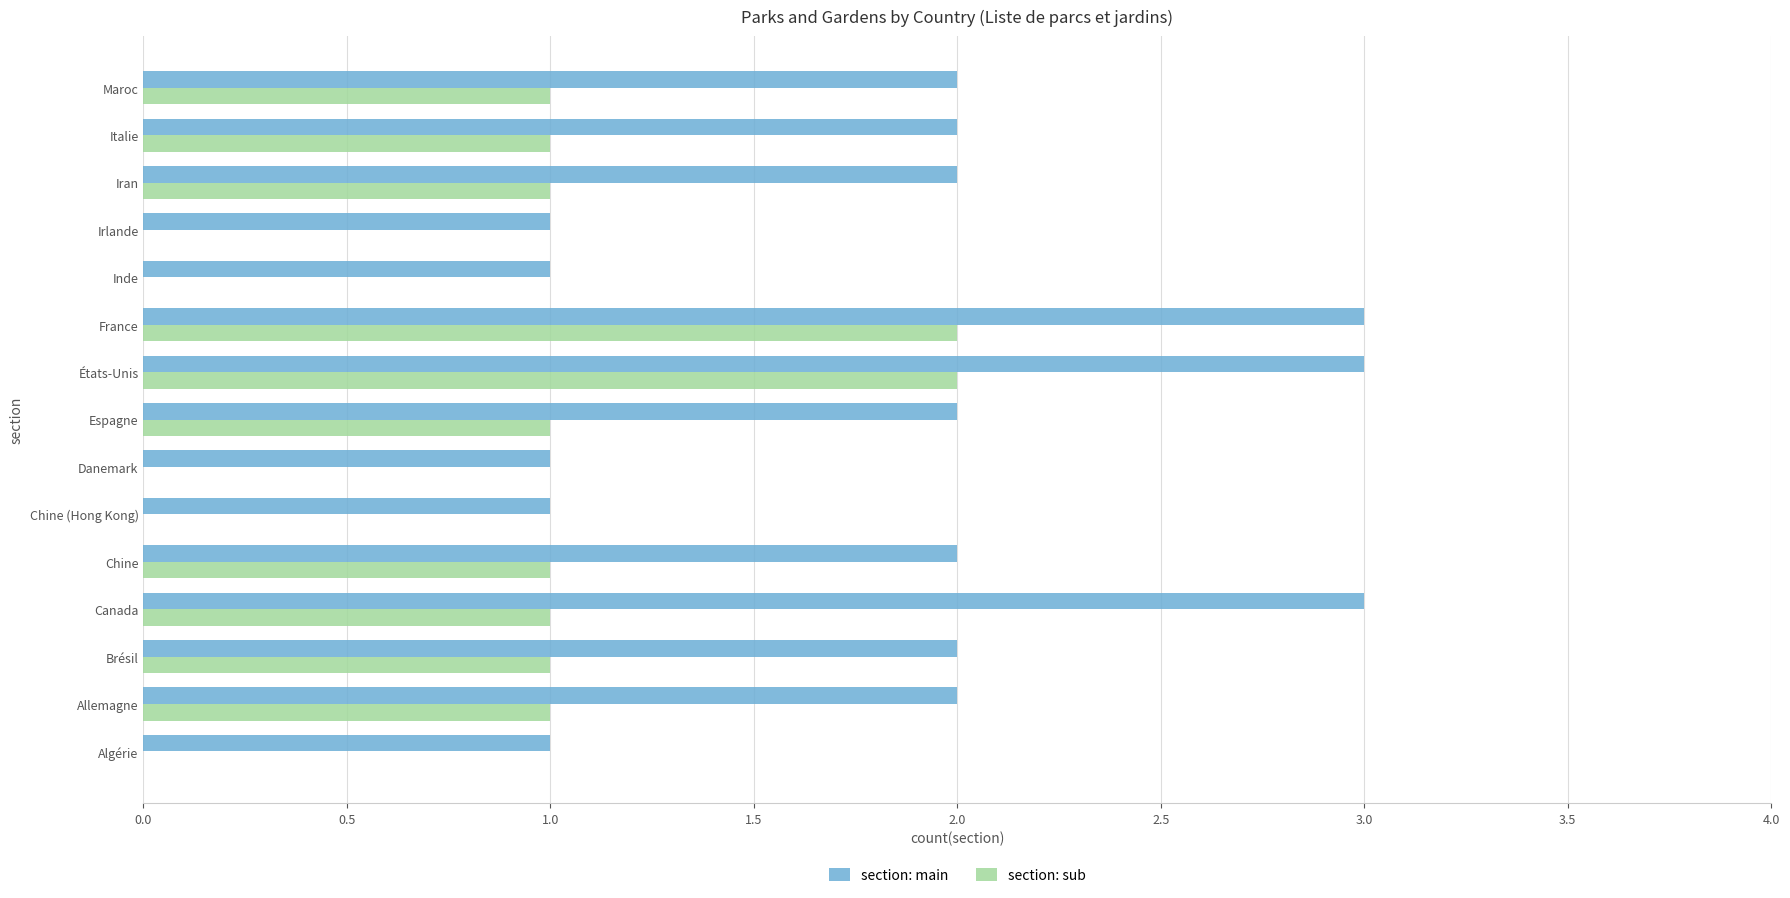

Between Canada and France, which series saw the biggest shift?

section: sub